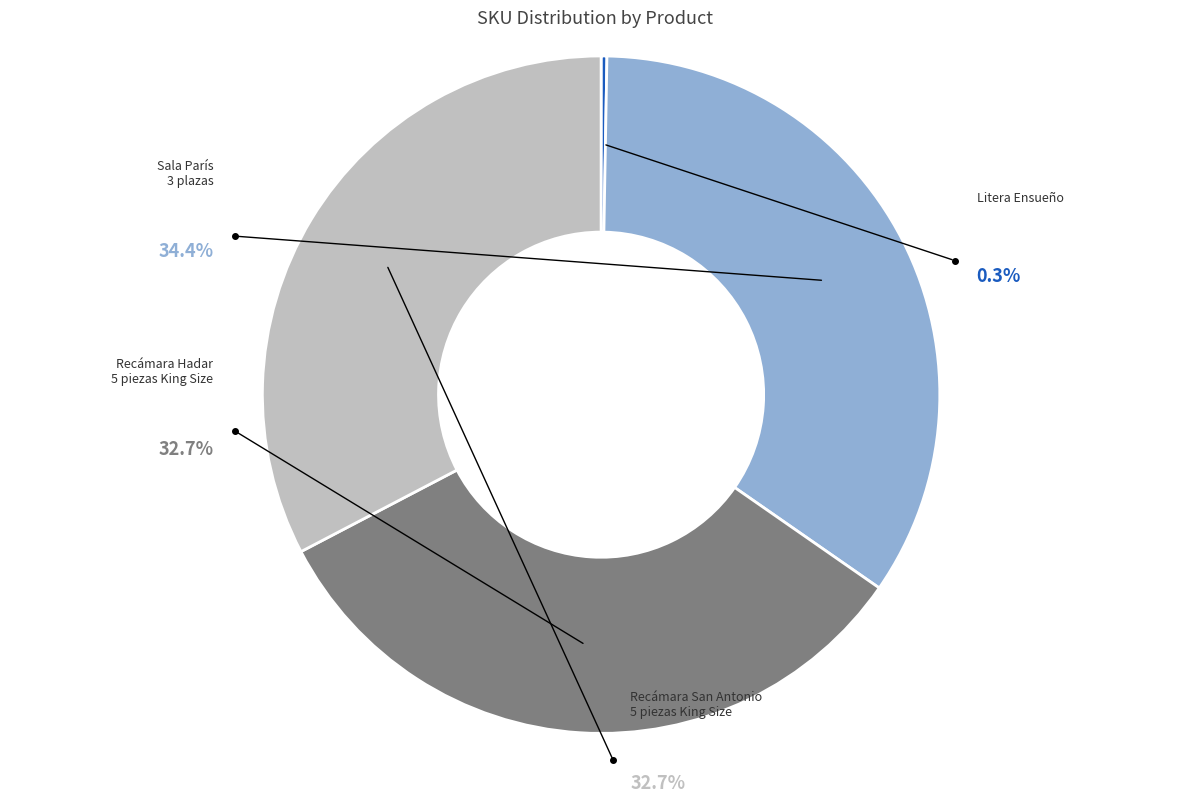

Is the sum of Litera Ensueño and Sala París 3 plazas greater than half?

No